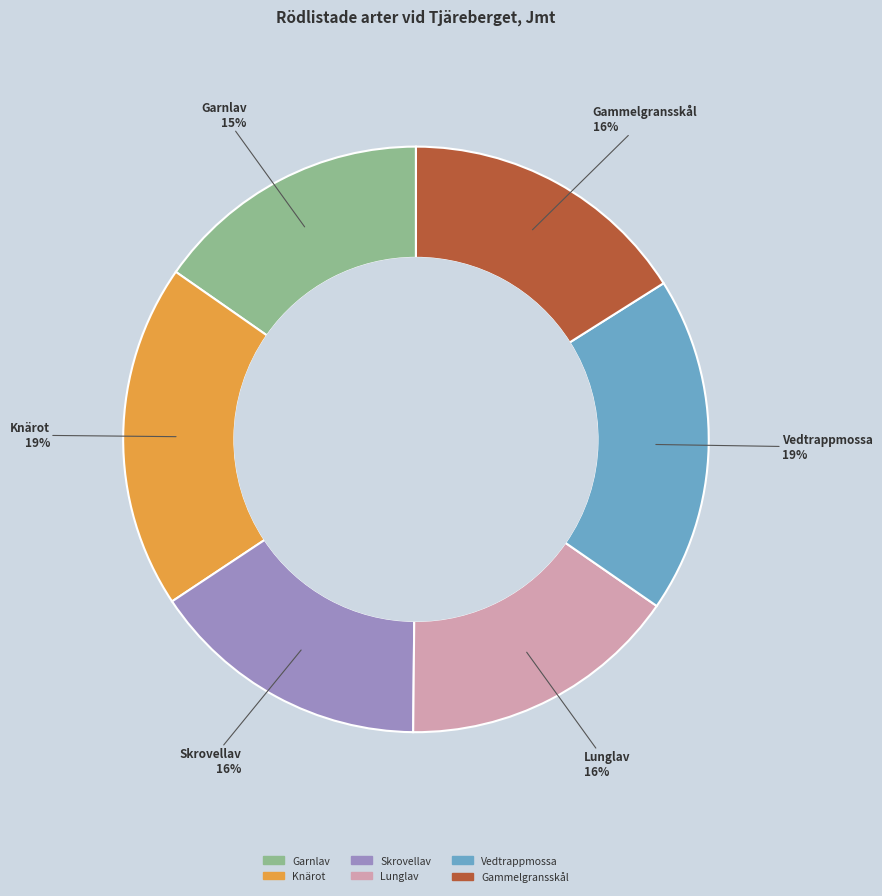

What percentage is the Gammelgransskål slice, to the nearest percent?

16%